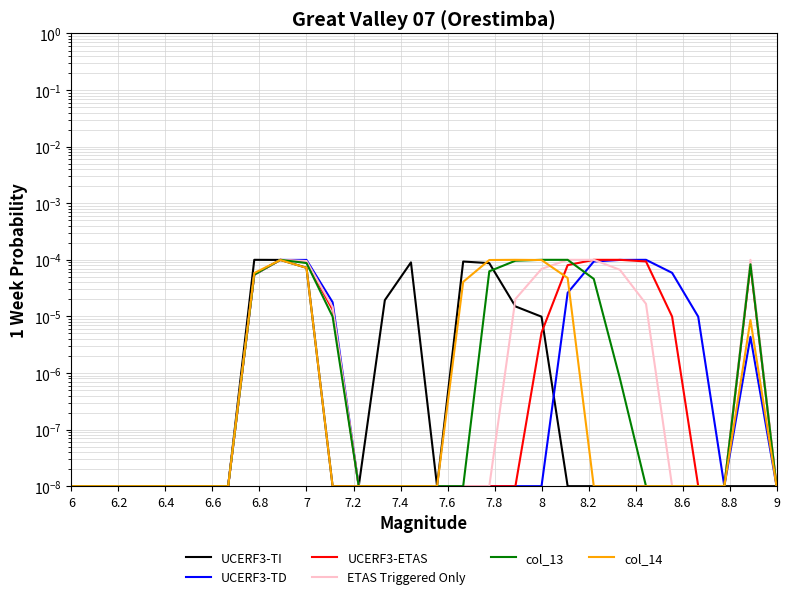

What are all the series names shown in the legend?

UCERF3-TI, UCERF3-TD, UCERF3-ETAS, ETAS Triggered Only, col_13, col_14